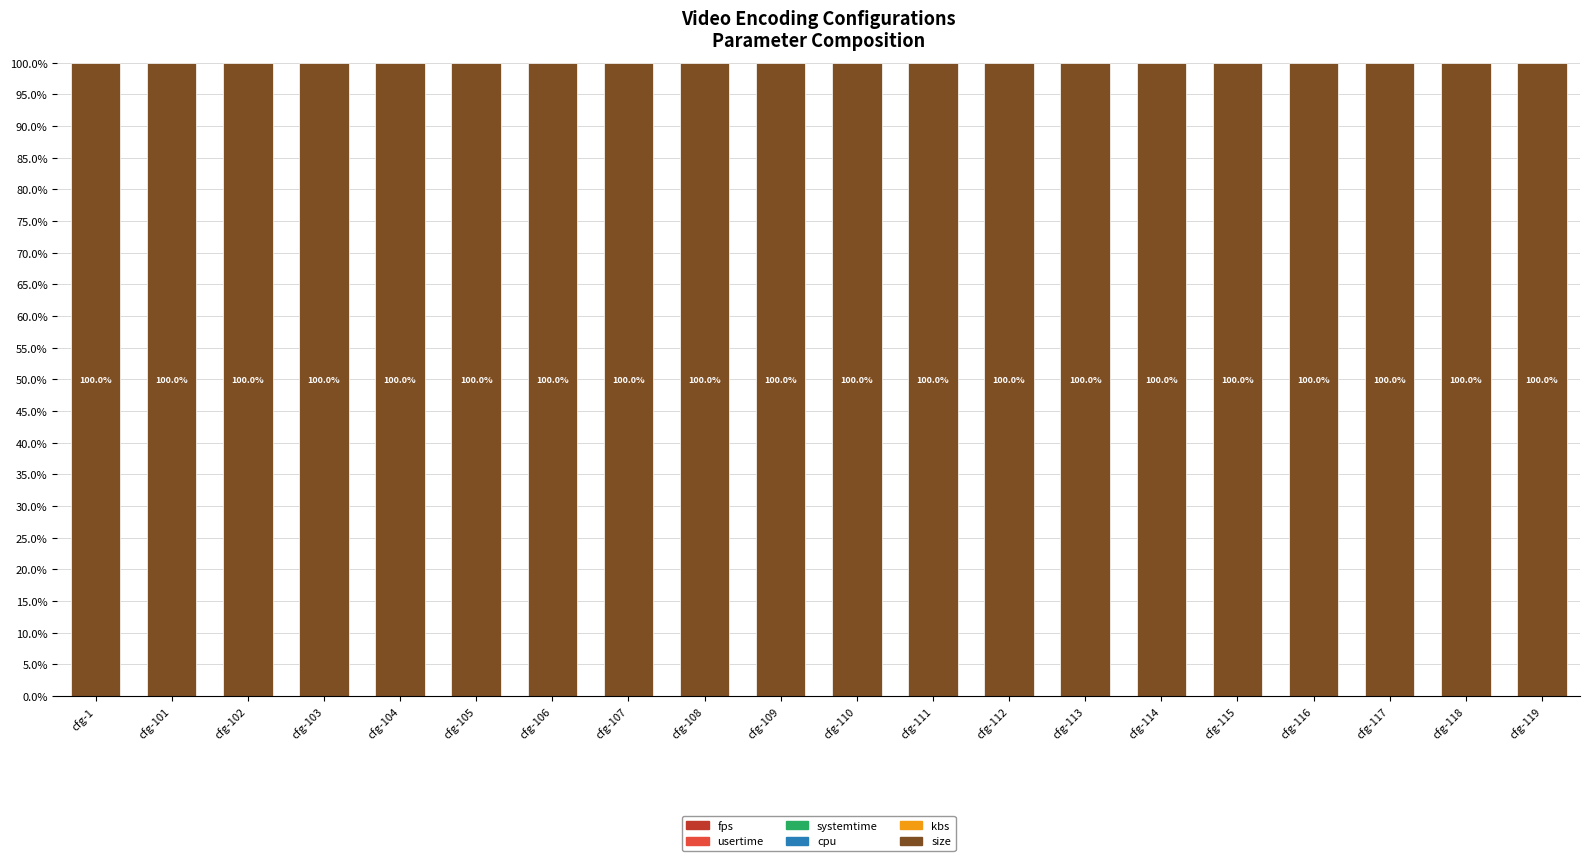

Between cfg-104 and cfg-116, which series saw the biggest shift?

size